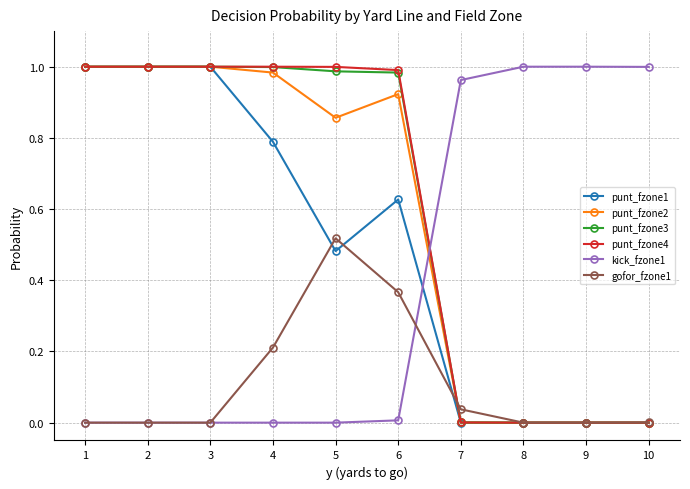

The value of kick_fzone1 at 3 is -0.5. True or false?

False